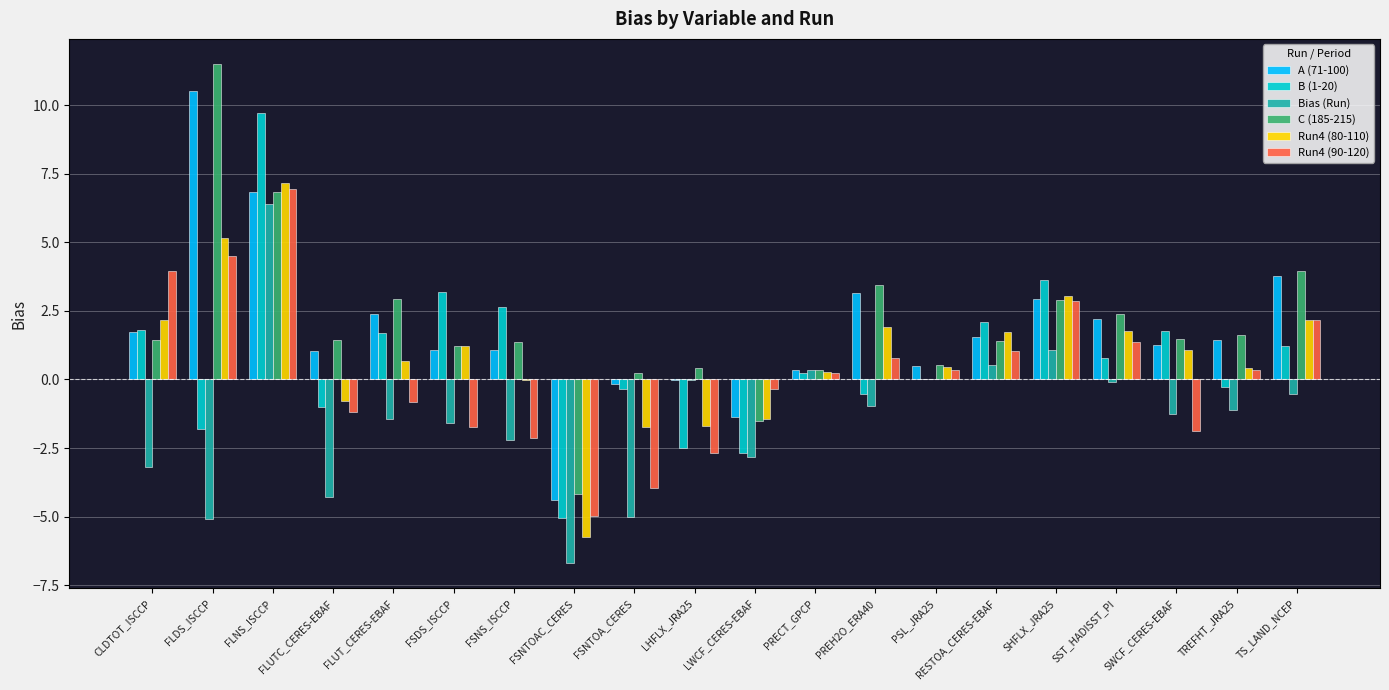

True or false: A (71-100) has a value of 2.2 at SST_HADISST_PI.

True